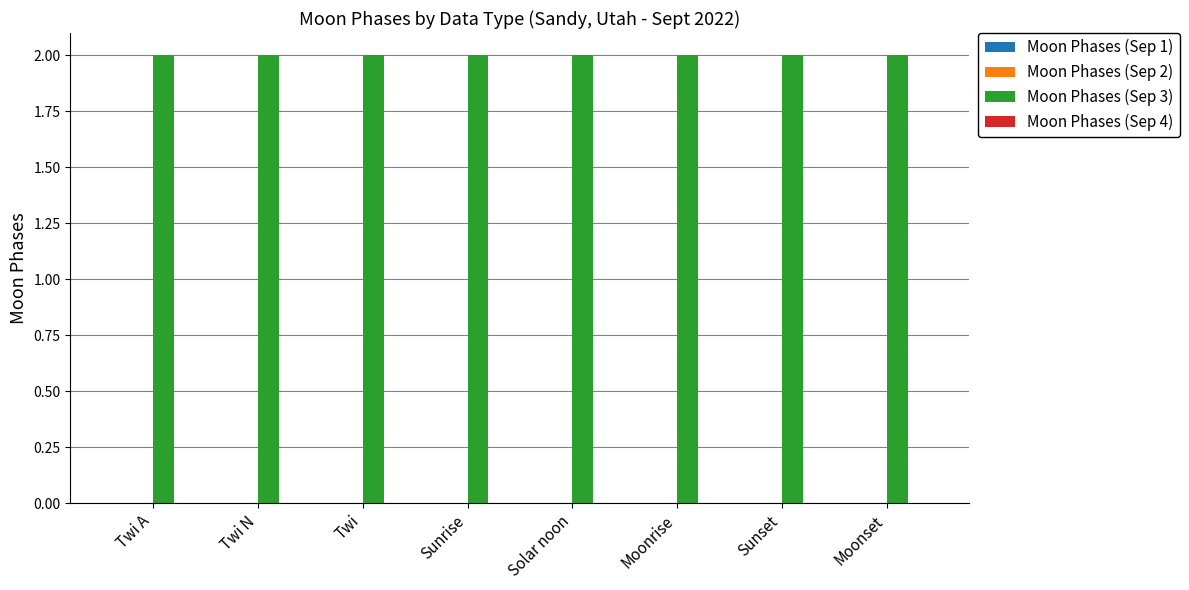

How many data points does each series have?

8